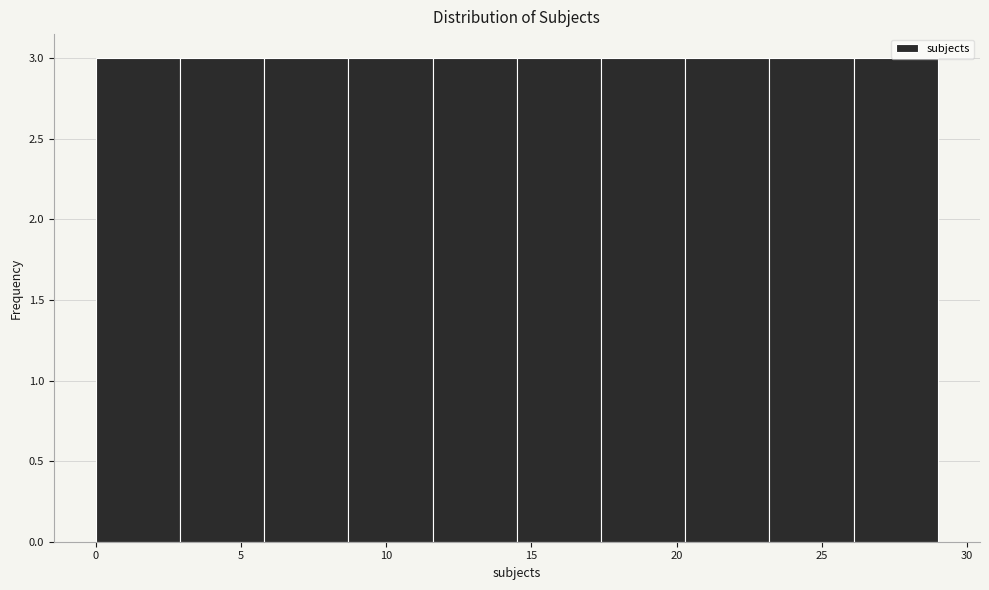

Reading left to right, list every bar in this chart as the range it spans on the x-axis followed by its height. Neither the bar edges nor the heights are printed on the chart, so give them approximately, as read against the axes.

0.0 to 2.9: 3
2.9 to 5.8: 3
5.8 to 8.7: 3
8.7 to 11.6: 3
11.6 to 14.5: 3
14.5 to 17.4: 3
17.4 to 20.3: 3
20.3 to 23.2: 3
23.2 to 26.1: 3
26.1 to 29.0: 3